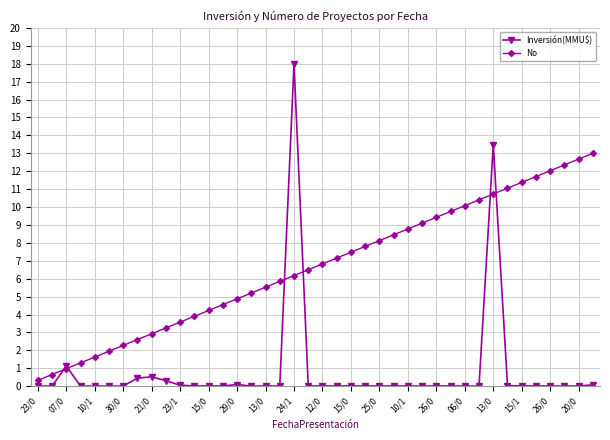

What is the value of the No point at the 39th from the left?

12.7